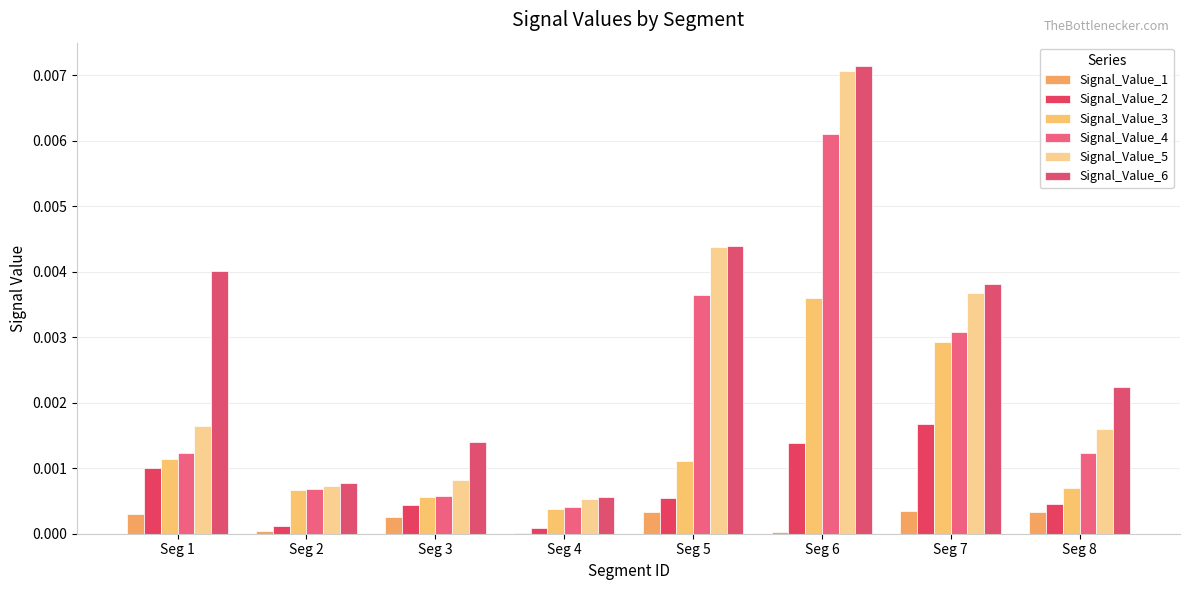

List the series in order of their peak value, lowest first.

Signal_Value_1, Signal_Value_2, Signal_Value_3, Signal_Value_4, Signal_Value_5, Signal_Value_6